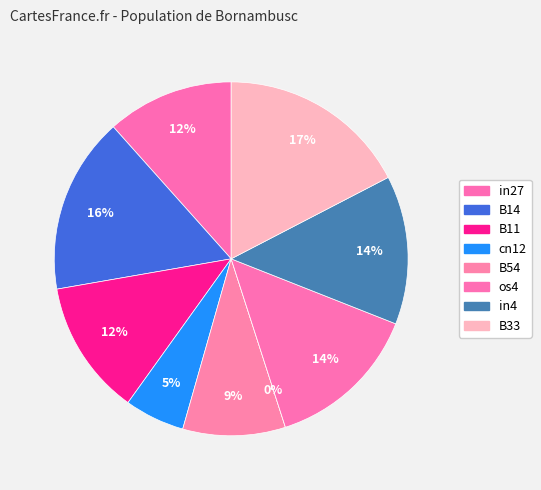

Is B33 the majority of the pie?

No